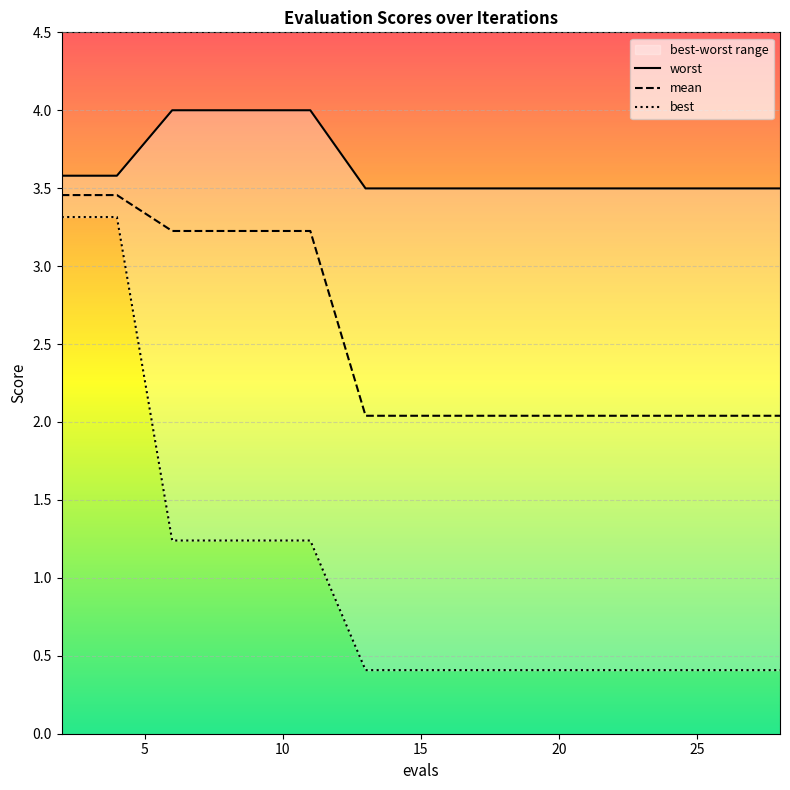

What is the difference between the second highest and minimum values in the worst series?

0.5